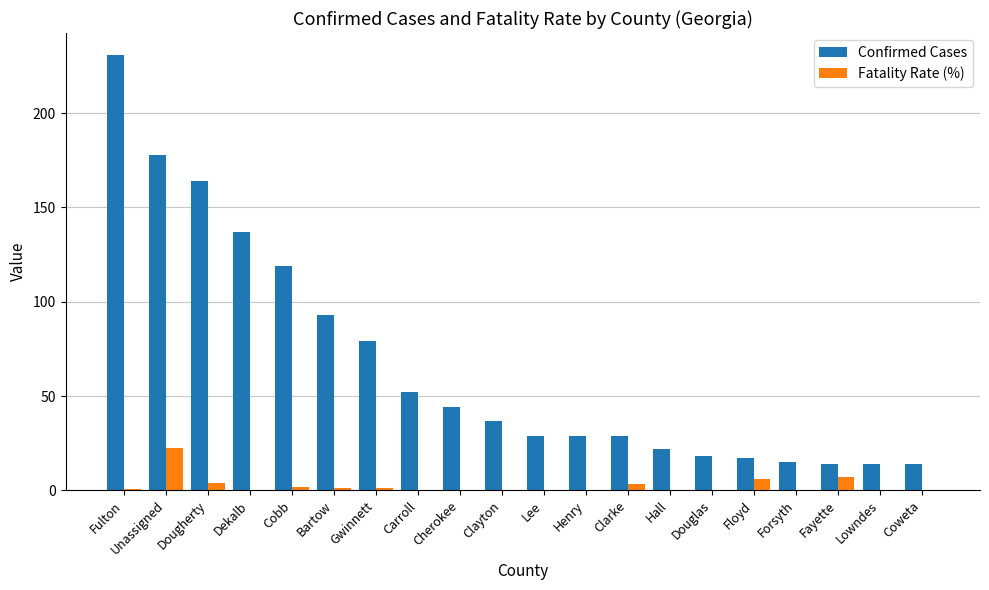

How many series are shown in this chart?

2